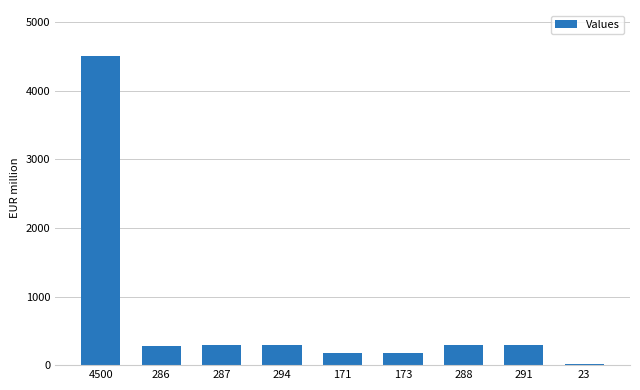

What is the ratio of the value at 294 to the value at 288?

1.0